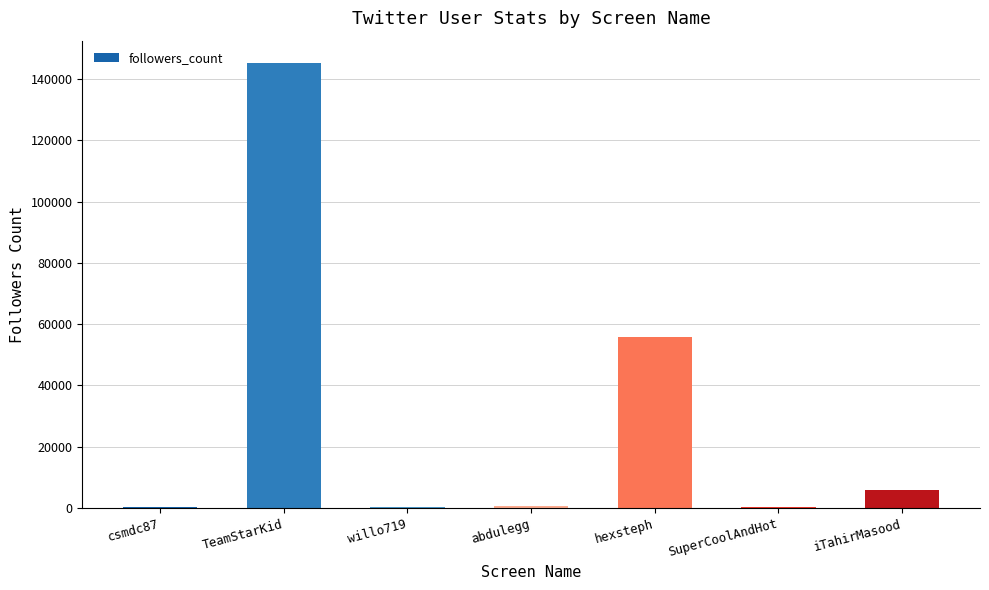

Where is the data nearest to the value 72754?

hexsteph